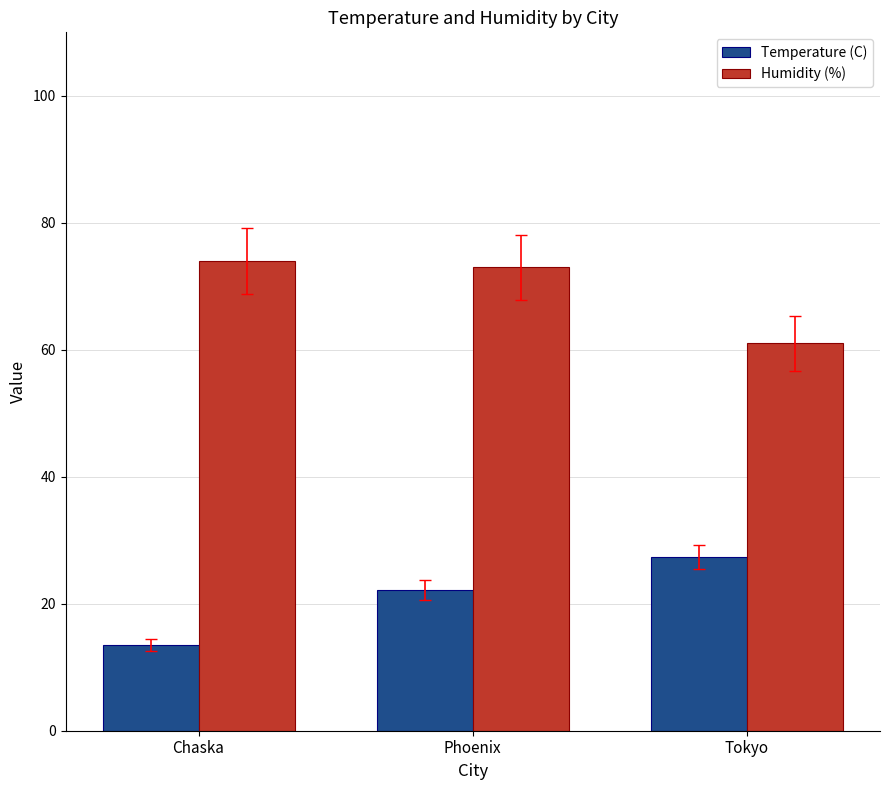

Rank the series by their average value, from lowest to highest.

Temperature (C), Humidity (%)